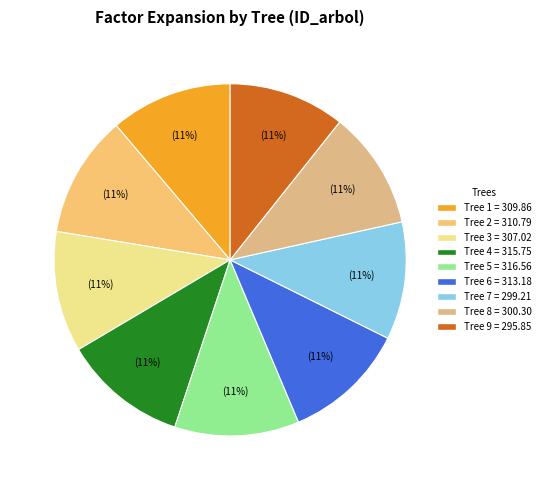

Count the number of slices in the pie.

9